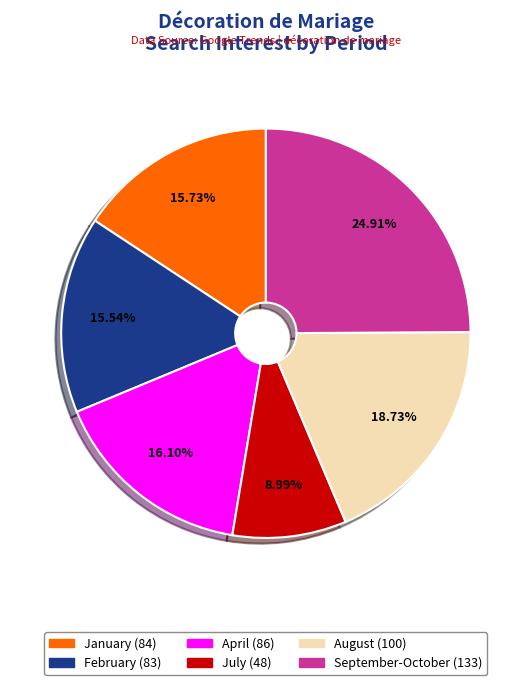

Does any single category account for the majority?

No